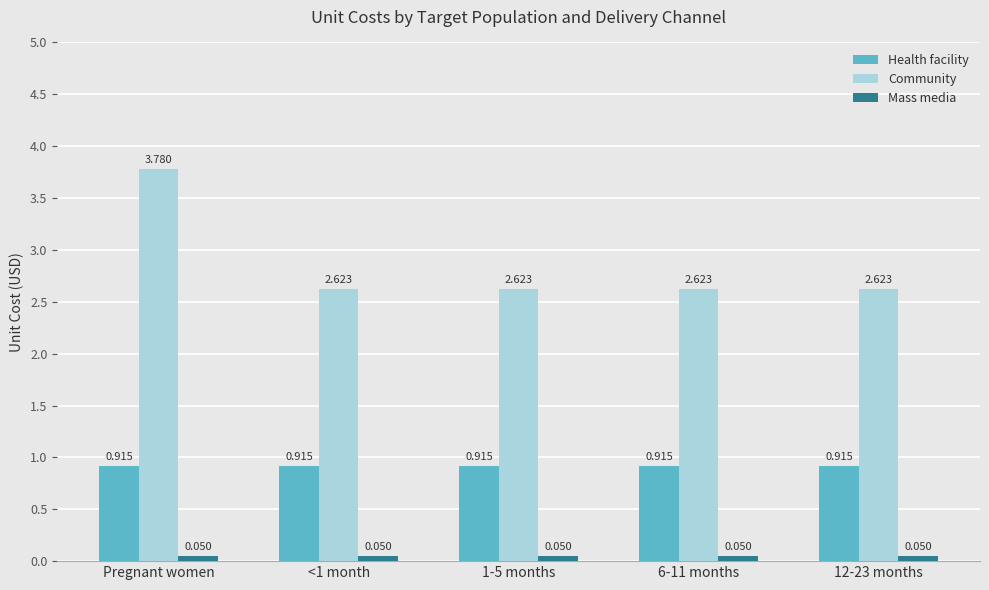

At which category is the sum across all series the highest?

Pregnant women